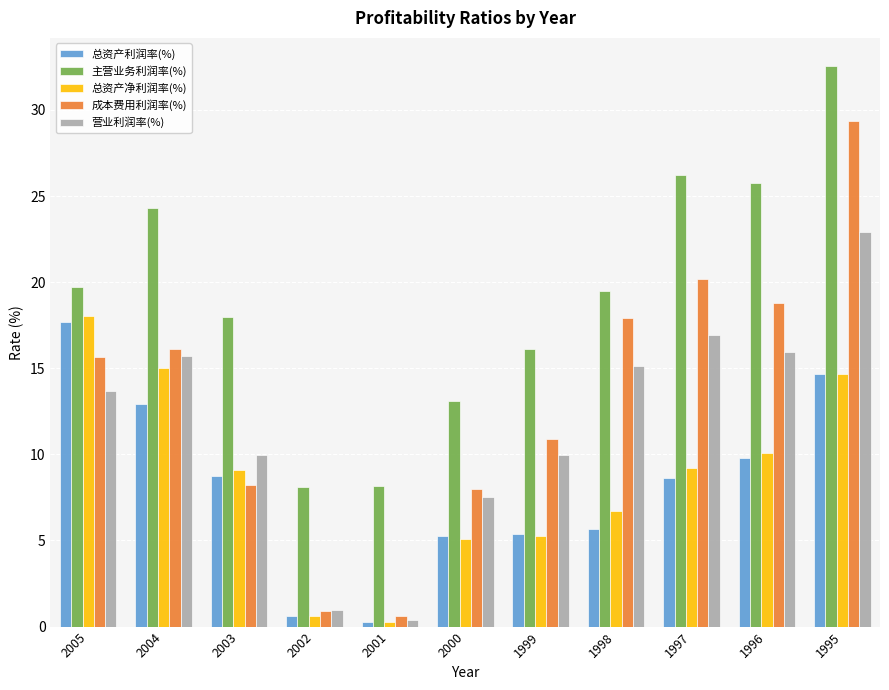

What is the sum of all 主营业务利润率(%) values?

211.5